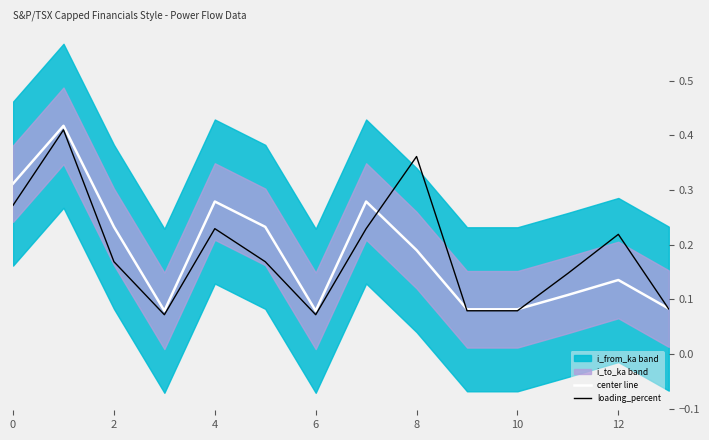

Count the number of categories in the chart.

14